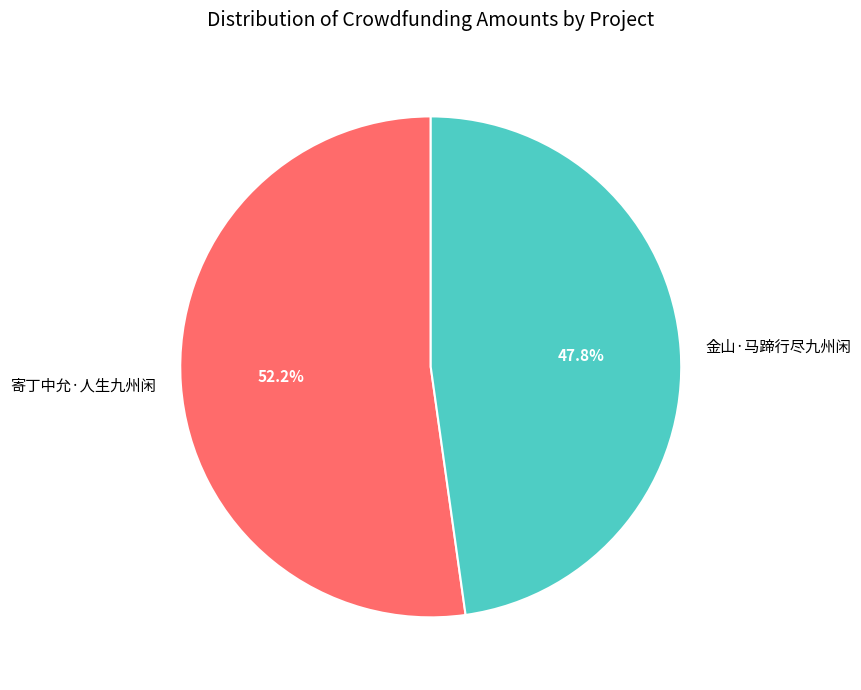

To the nearest percent, what is the difference between the largest and smallest slice percentages?

4%